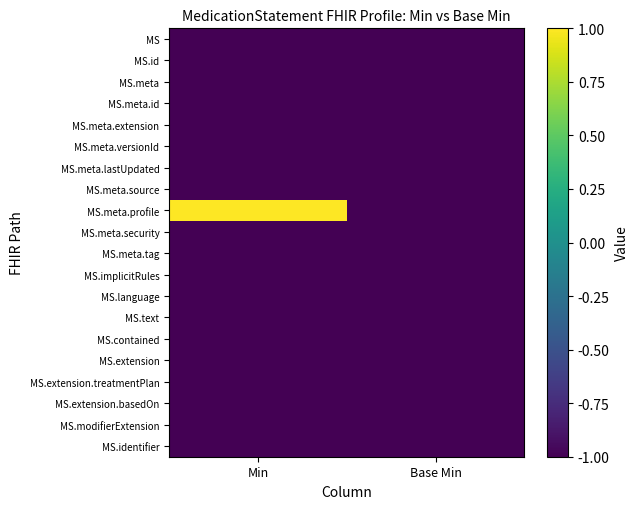

What is the total value across all series at Base Min?

-20